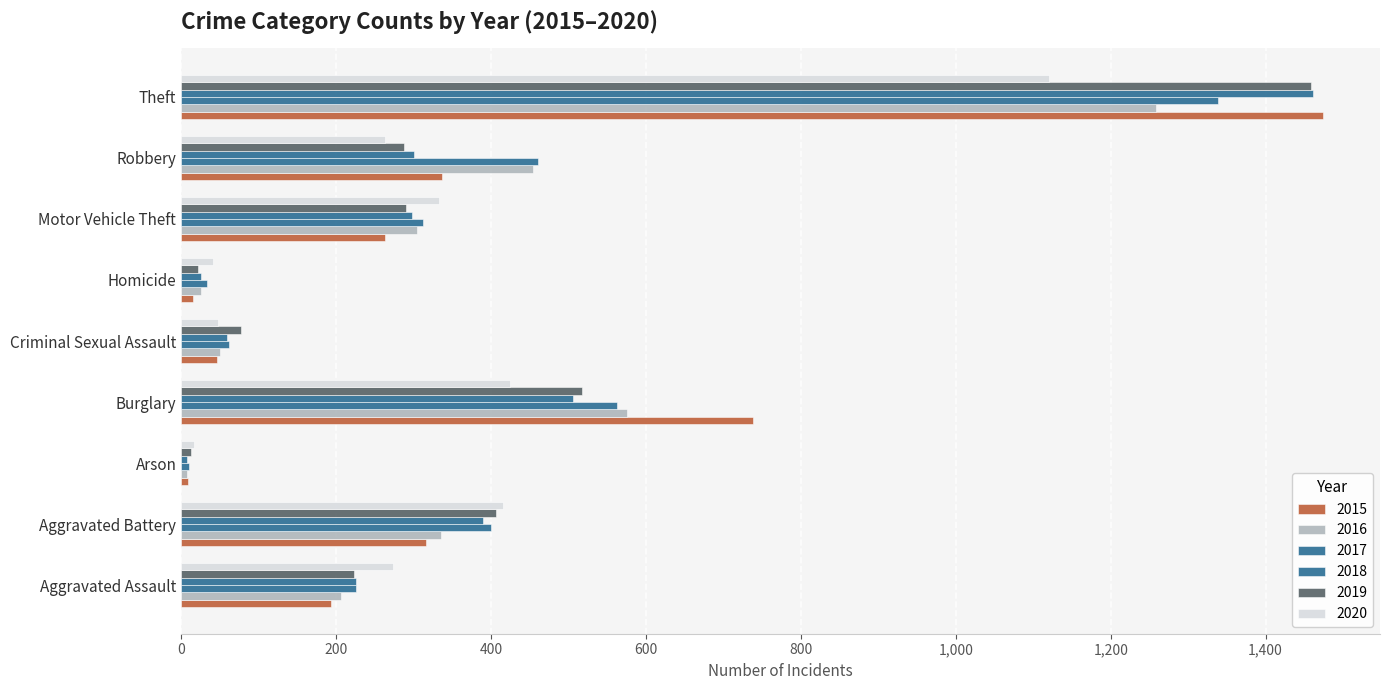

Rank the categories by 2019 value from highest to lowest.

Theft, Burglary, Aggravated Battery, Motor Vehicle Theft, Robbery, Aggravated Assault, Criminal Sexual Assault, Homicide, Arson